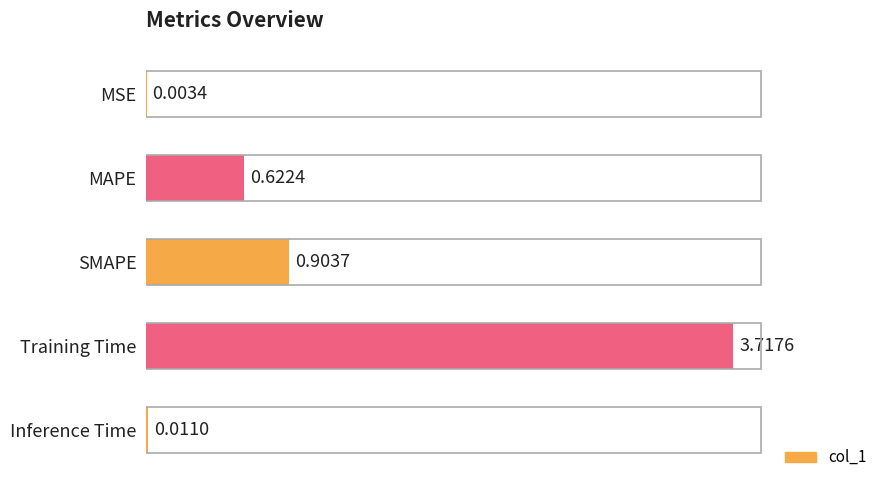

At which label is the value closest to 1?

SMAPE